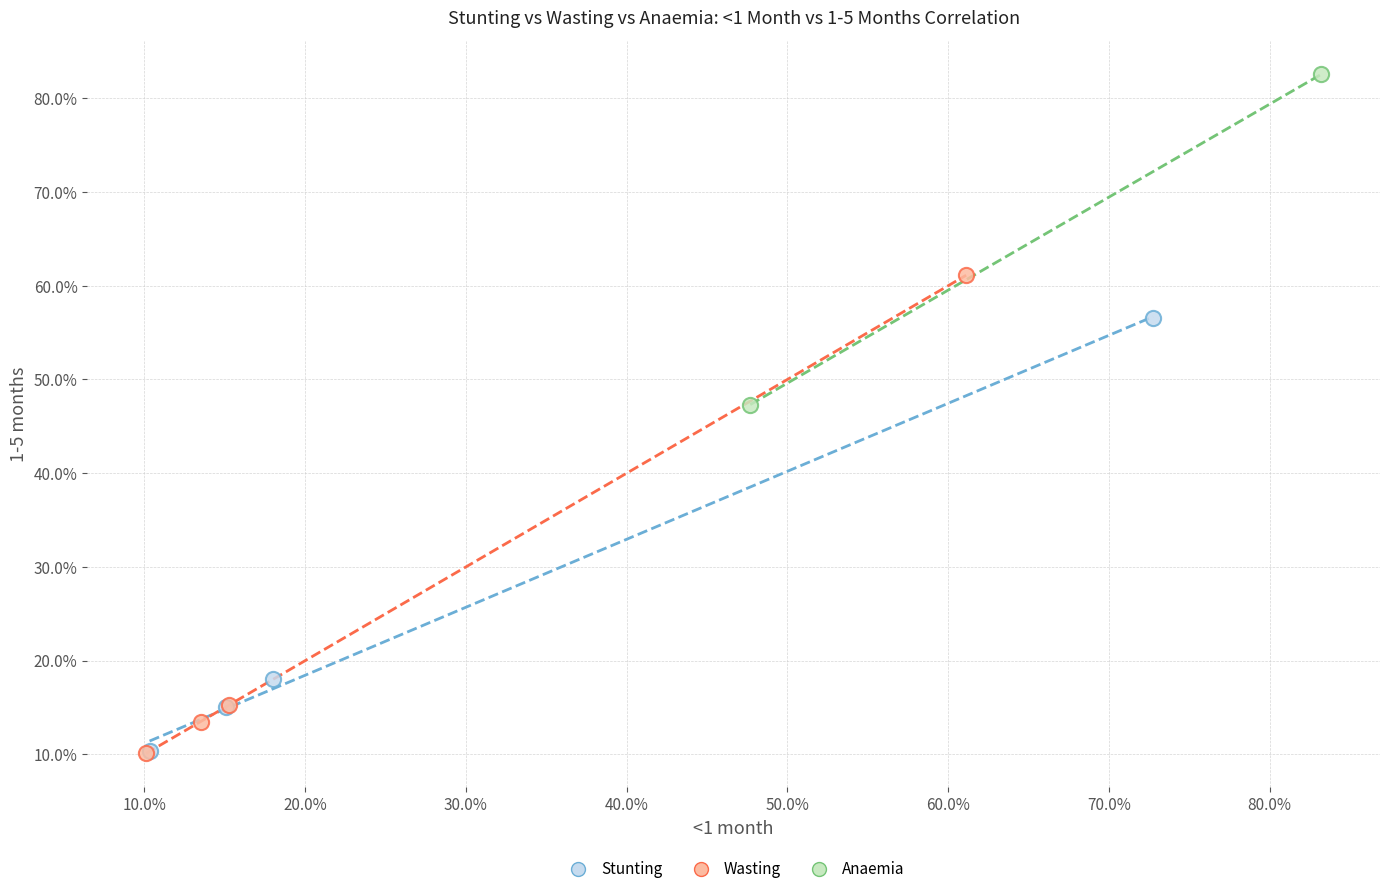

What are all the series names shown in the legend?

Stunting, Wasting, Anaemia